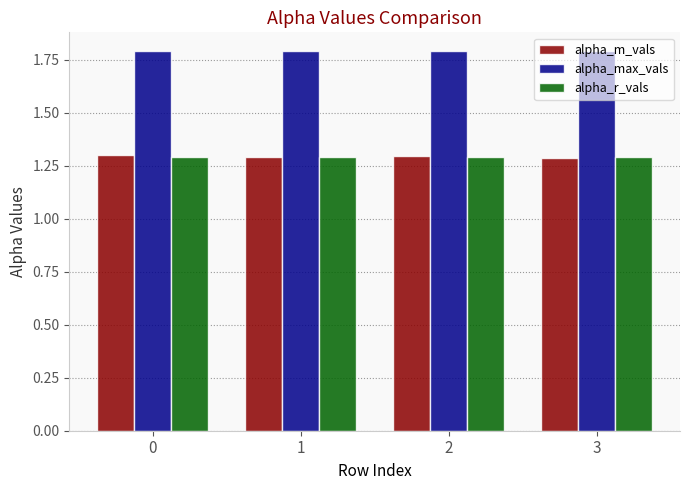

The value of alpha_m_vals at 1 is 1.3. True or false?

True